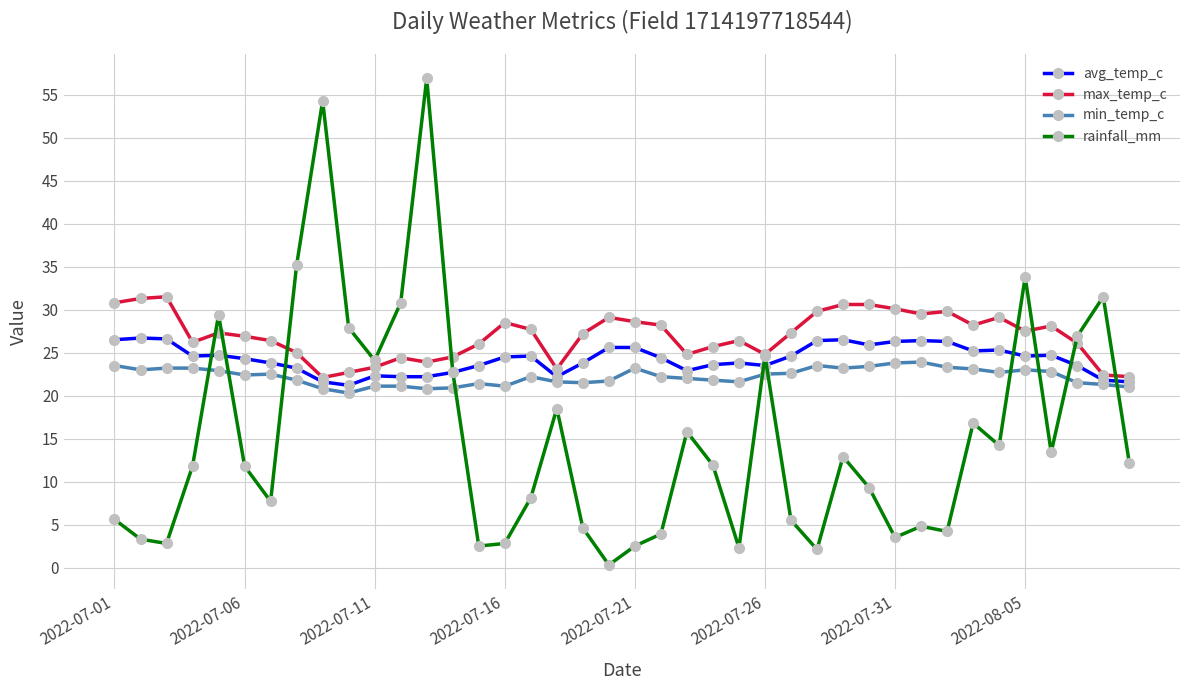

What is the value of the rainfall_mm point at the 11th from the left?

24.1